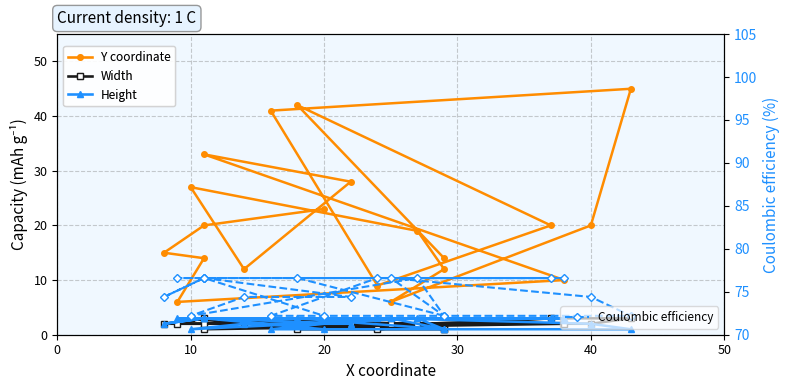

What is the value of the Width point at the 6th from the left?

3.0